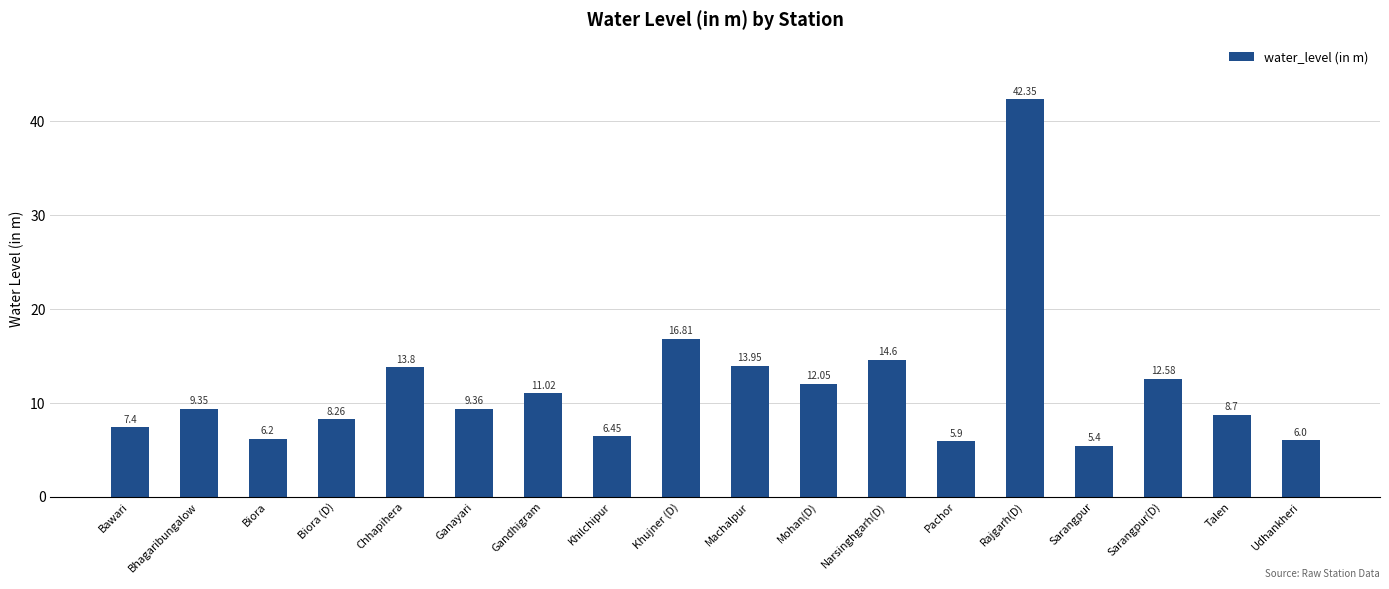

At which category does the chart reach its minimum across all series?

Sarangpur